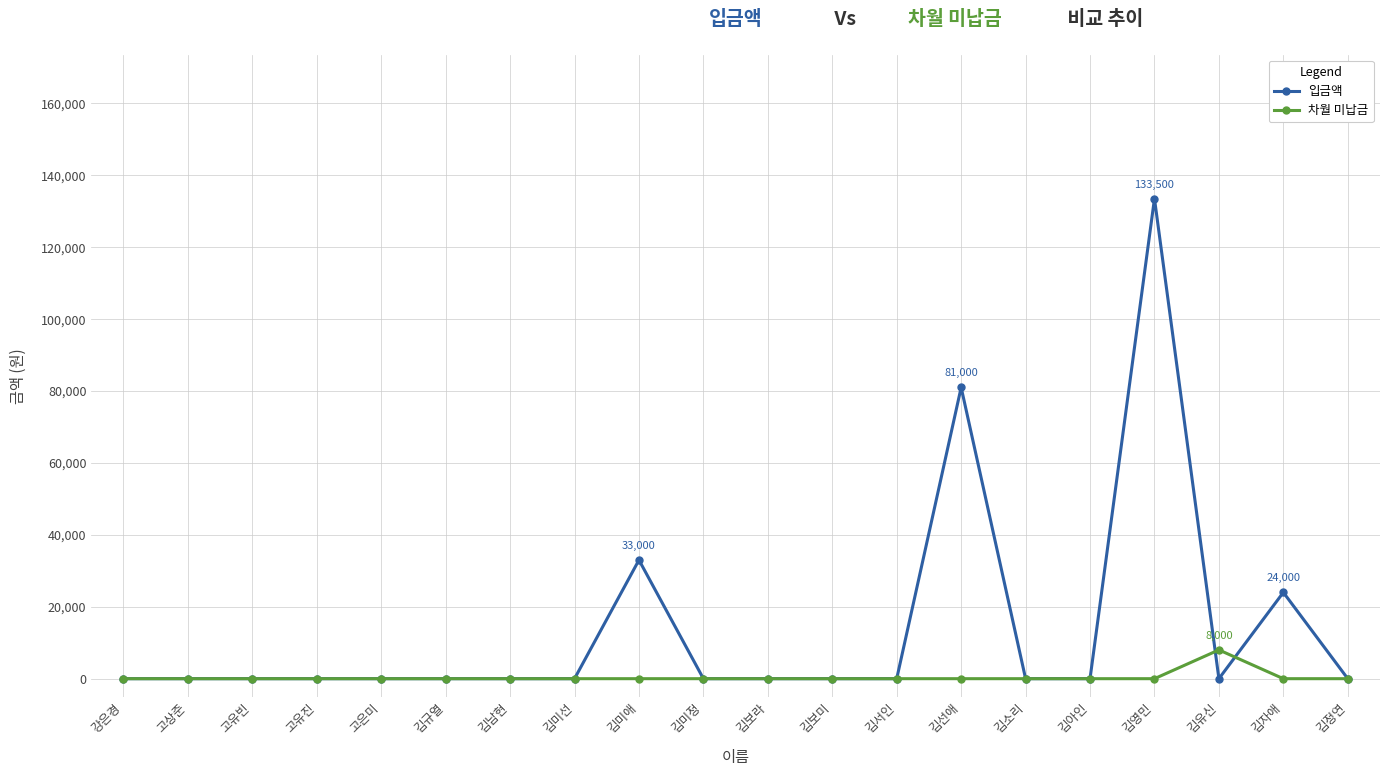

Reading right to left, list all the values displayed in this chart.

입금액: 김정연=0	김자애=24000	김유신=0	김영민=133500	김아인=0	김소리=0	김선애=81000	김서인=0	김보미=0	김보라=0	김미정=0	김미애=33000	김미선=0	김남현=0	김규열=0	고은미=0	고유진=0	고유빈=0	고상준=0	강은경=0
차월 미납금: 김정연=0	김자애=0	김유신=8000	김영민=0	김아인=0	김소리=0	김선애=0	김서인=0	김보미=0	김보라=0	김미정=0	김미애=0	김미선=0	김남현=0	김규열=0	고은미=0	고유진=0	고유빈=0	고상준=0	강은경=0